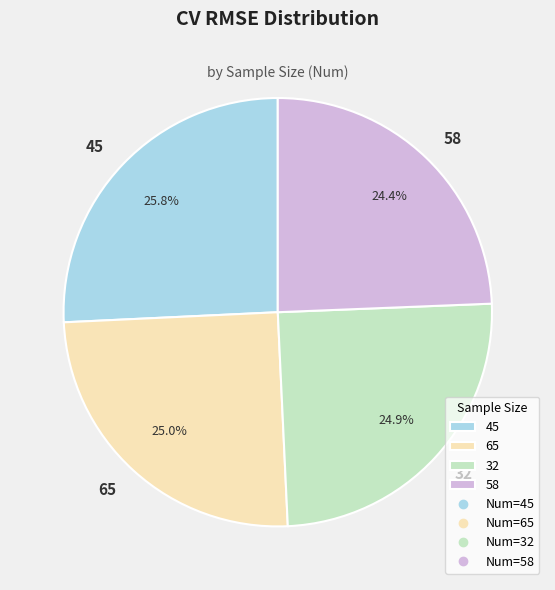

Is there a majority slice in this chart?

No